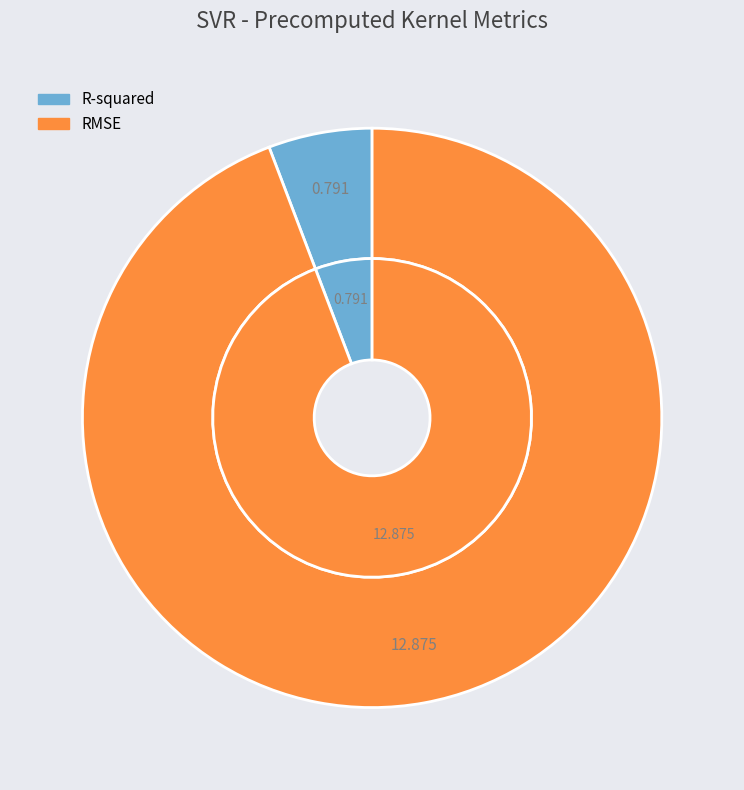

What is the change in value from R-squared to RMSE?

+12.1